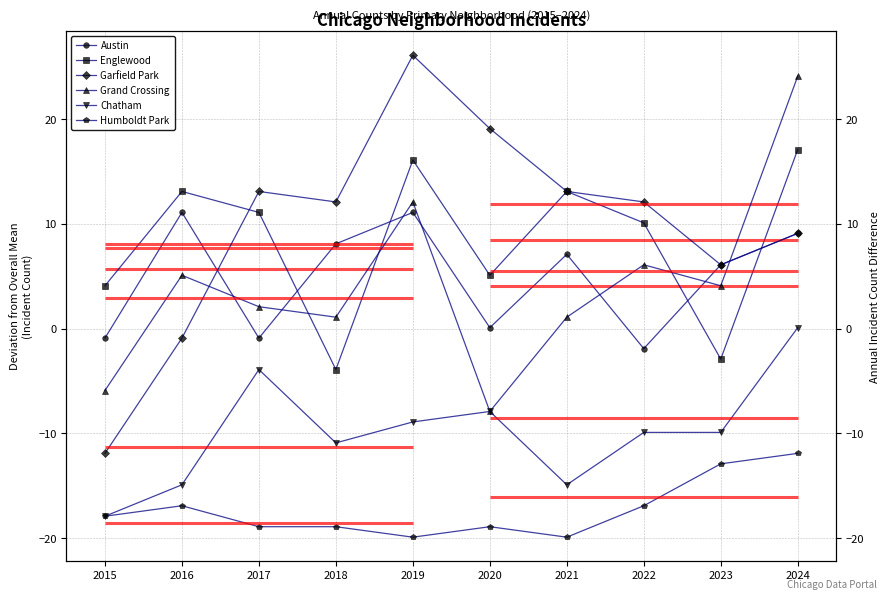

Which label corresponds to the largest value in the chart?

2019